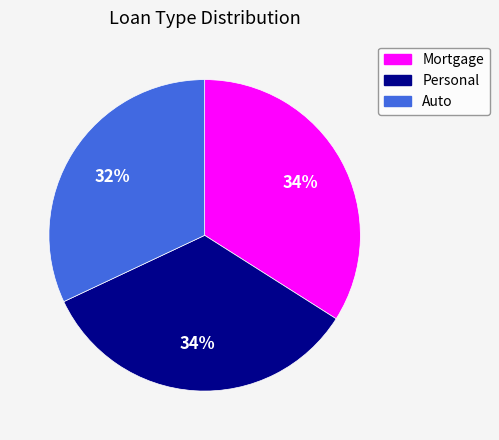

Does Auto represent more than half of the total?

No